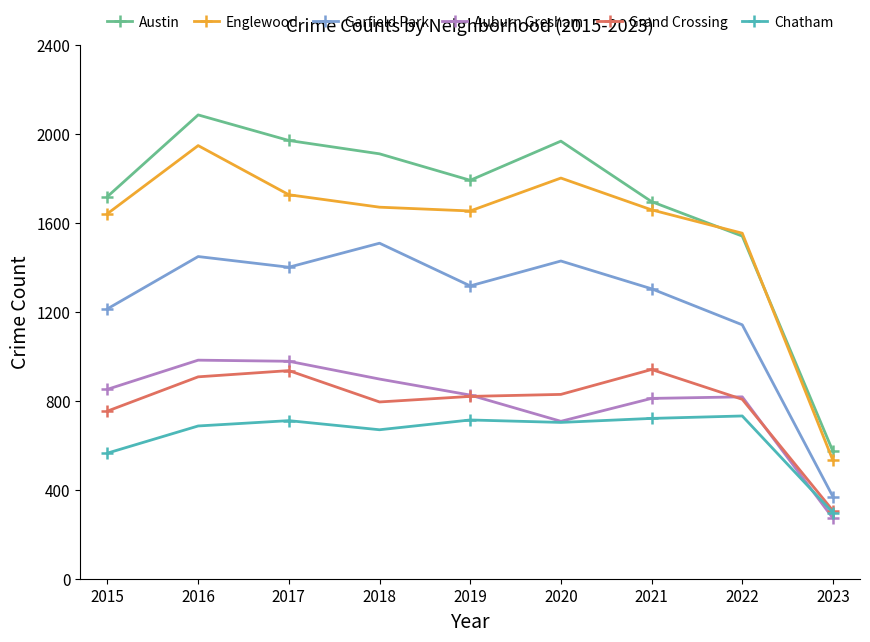

Where does the Garfield Park series first go above 1317?

2016